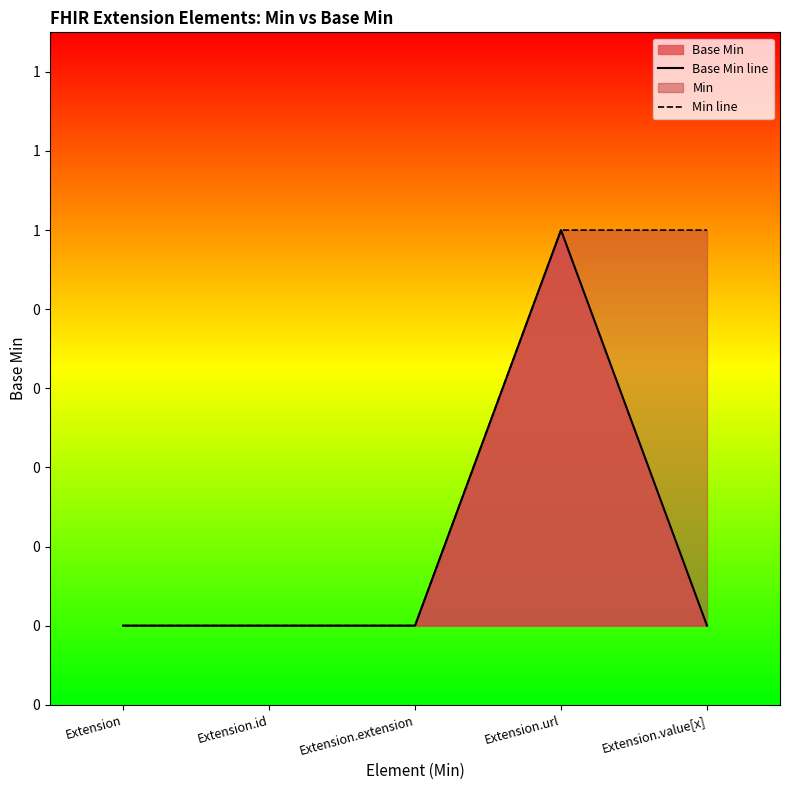

Rank the series by their average value, from lowest to highest.

Base Min line, Min line